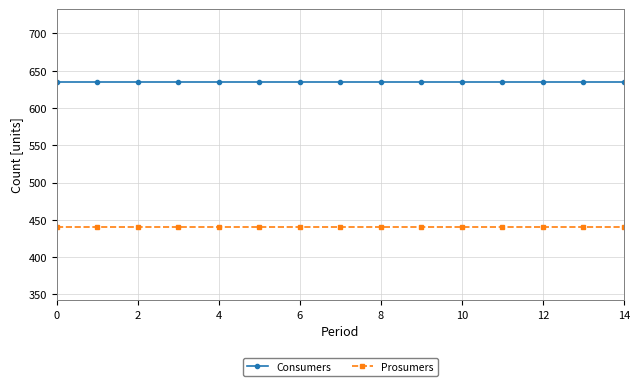

Rank the series by their maximum value, from lowest to highest.

Prosumers, Consumers